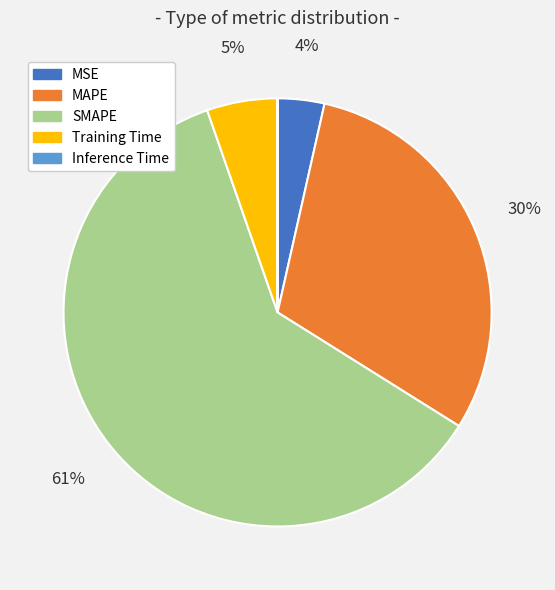

The Training Time slice represents 15% of the pie. True or false?

False